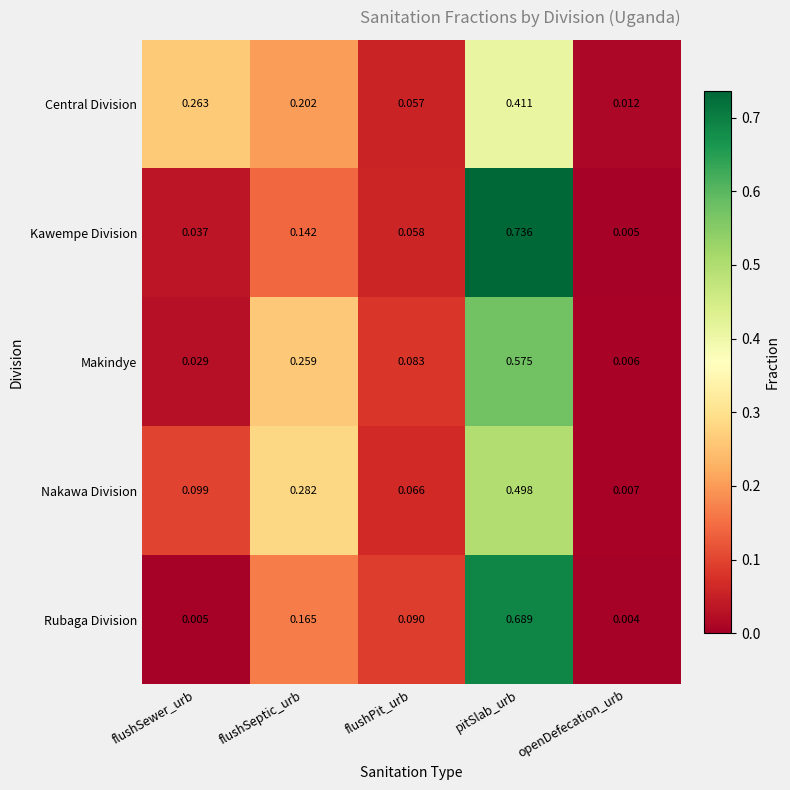

At which label does Rubaga Division reach its minimum?

openDefecation_urb